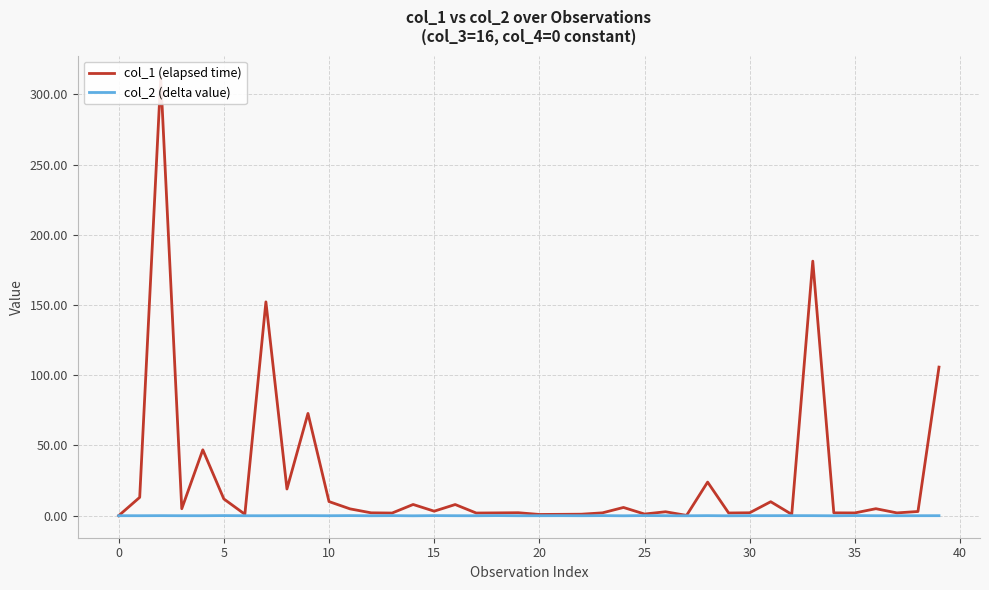

In col_2 (delta value), how many points are higher than both neighbors (excluding endpoints)?

13